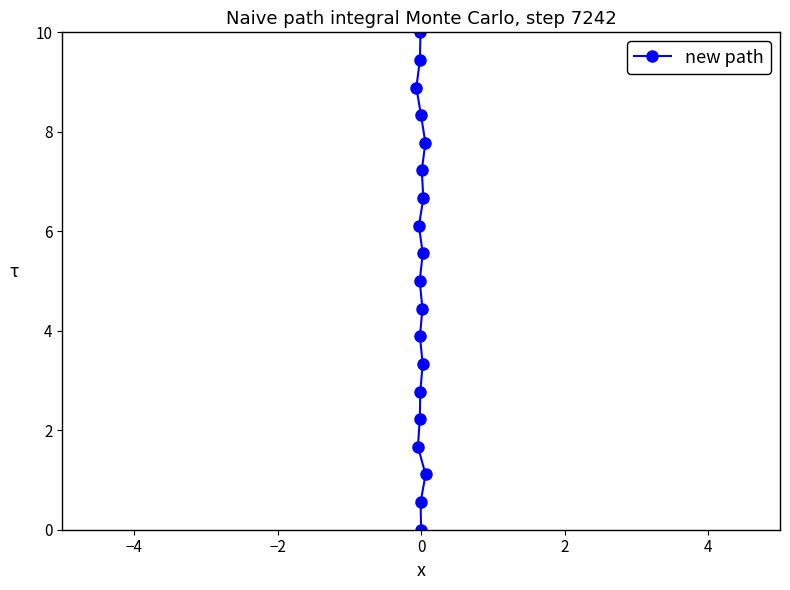

What is the value of the 16th point from the left?

5.6